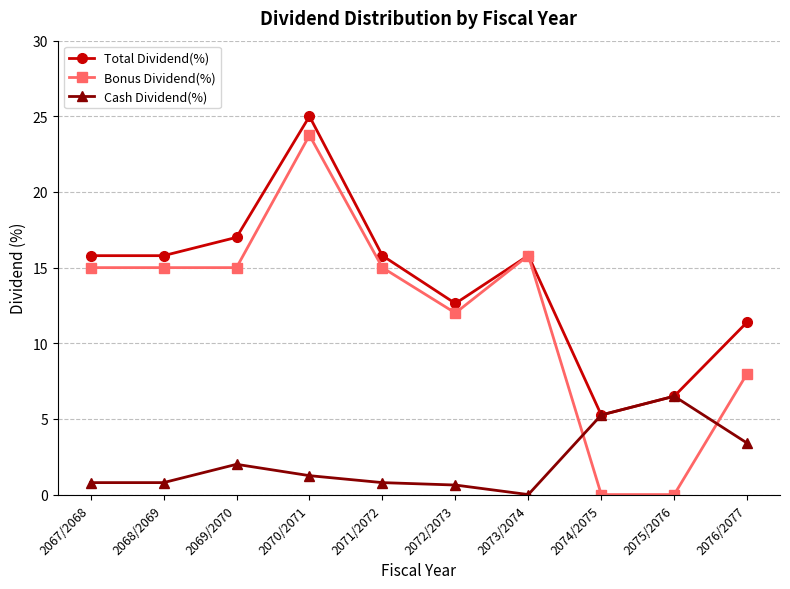

At which category is the sum across all series the highest?

2070/2071